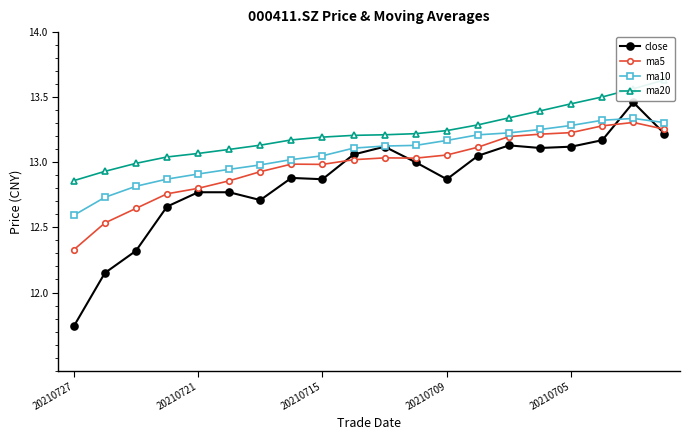

Where is ma5 nearest to the value 12?

20210727